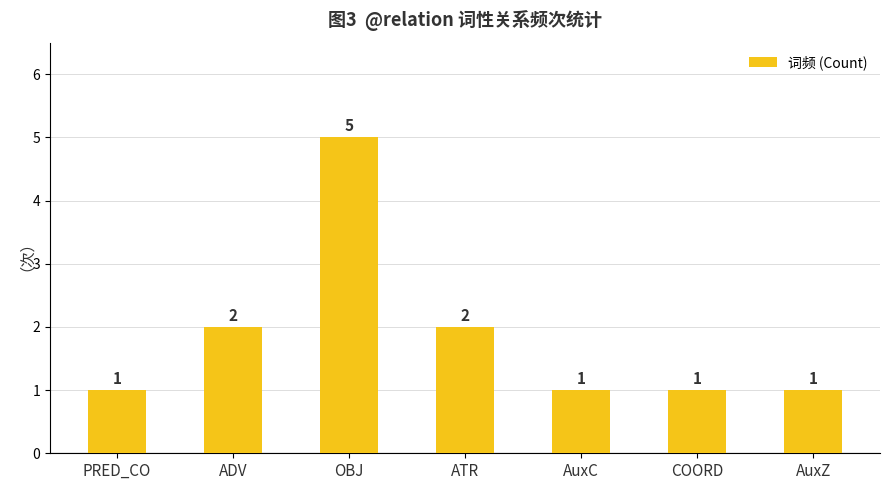

True or false: the data shows 1 at AuxZ.

True